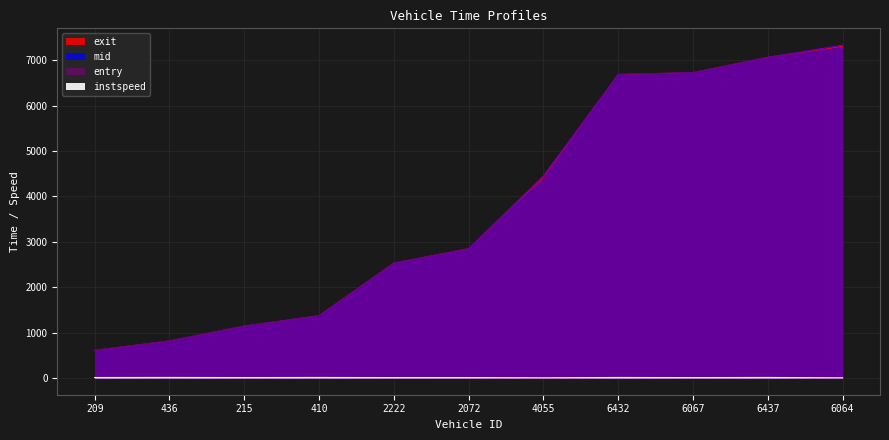

What is the value of the exit point at the 9th from the left?

6727.0